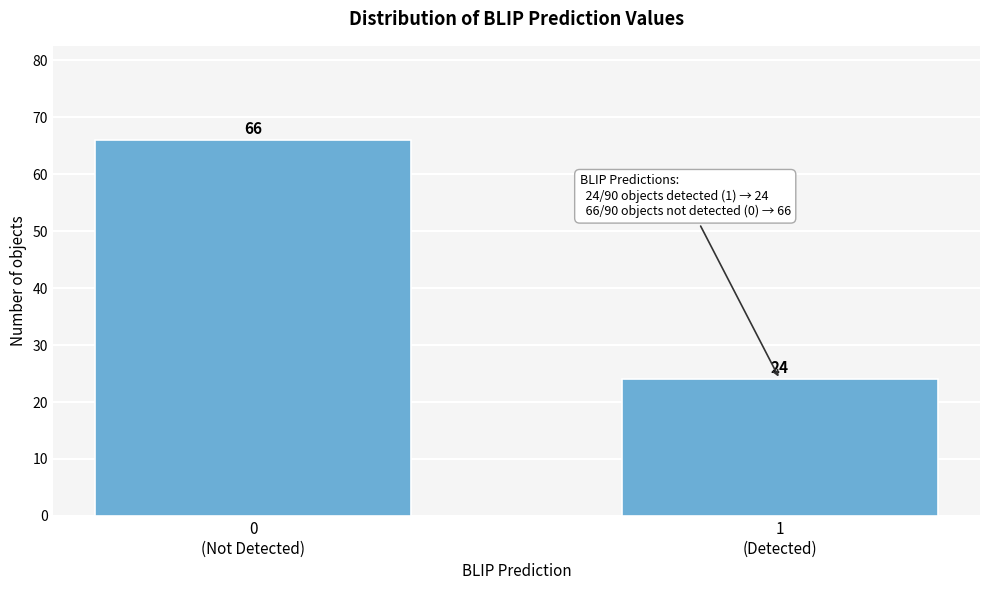

Reading left to right, transcribe all the data shown in this chart.

66	24